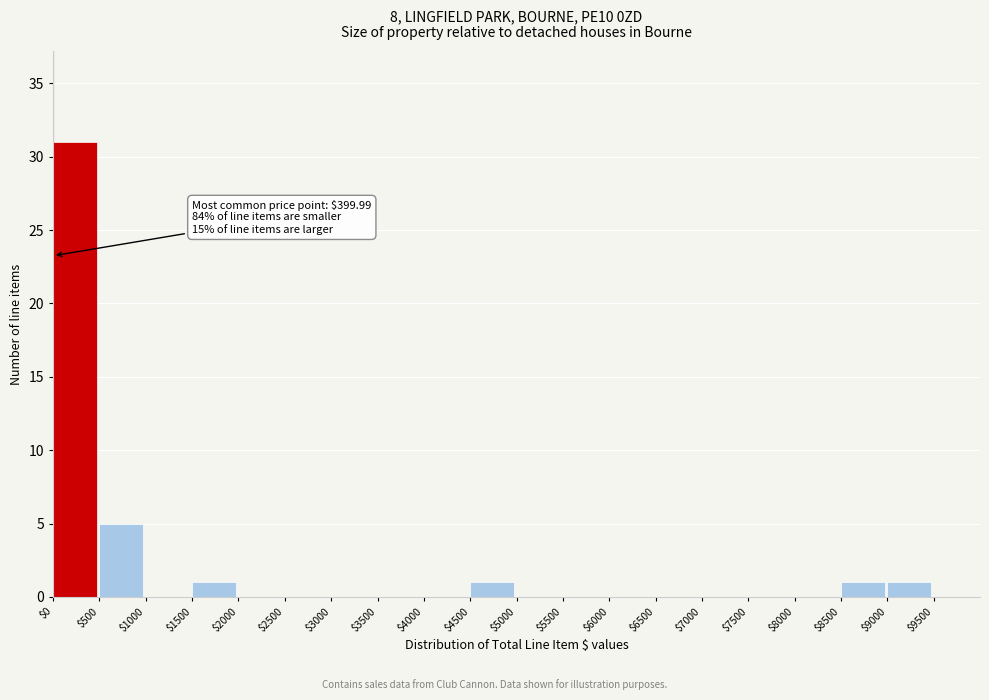

Over which range of the x-axis is the bar tallest?

0 to 500